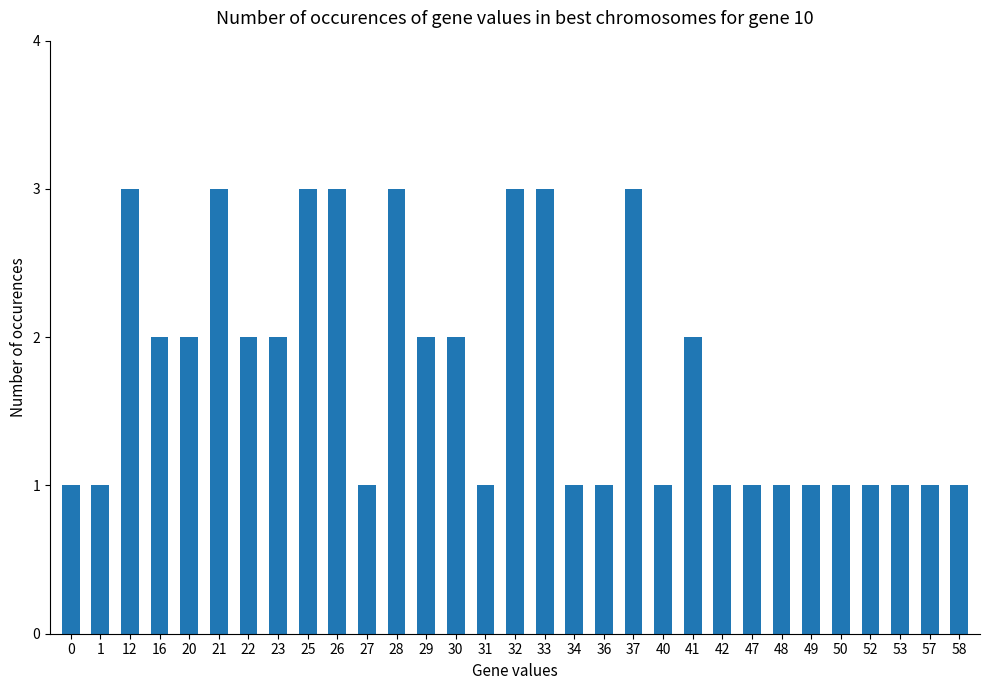

Is it true that the value at 23 is 3?

False